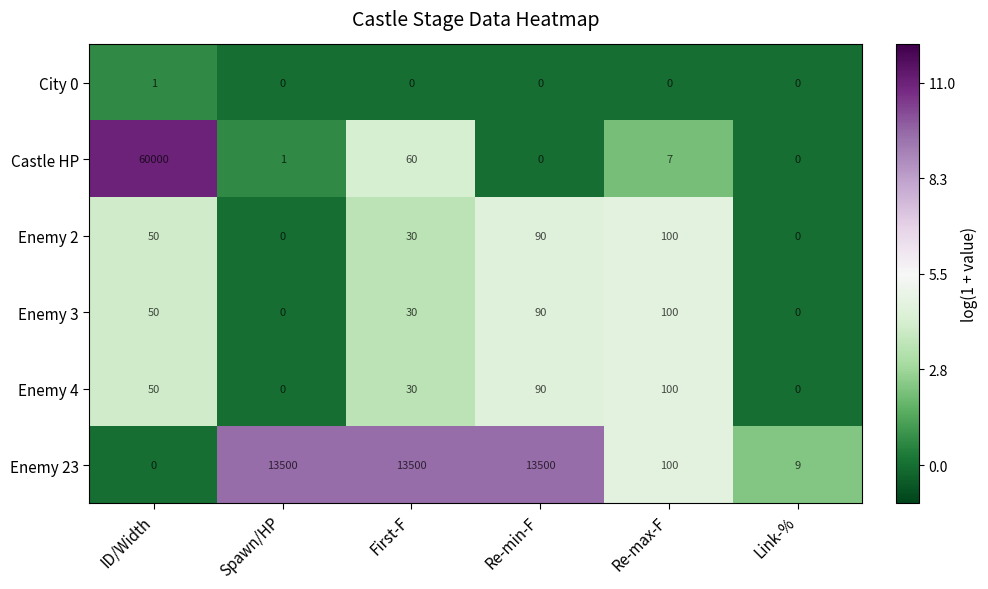

Which category has the highest value in the City 0 series?

ID/Width